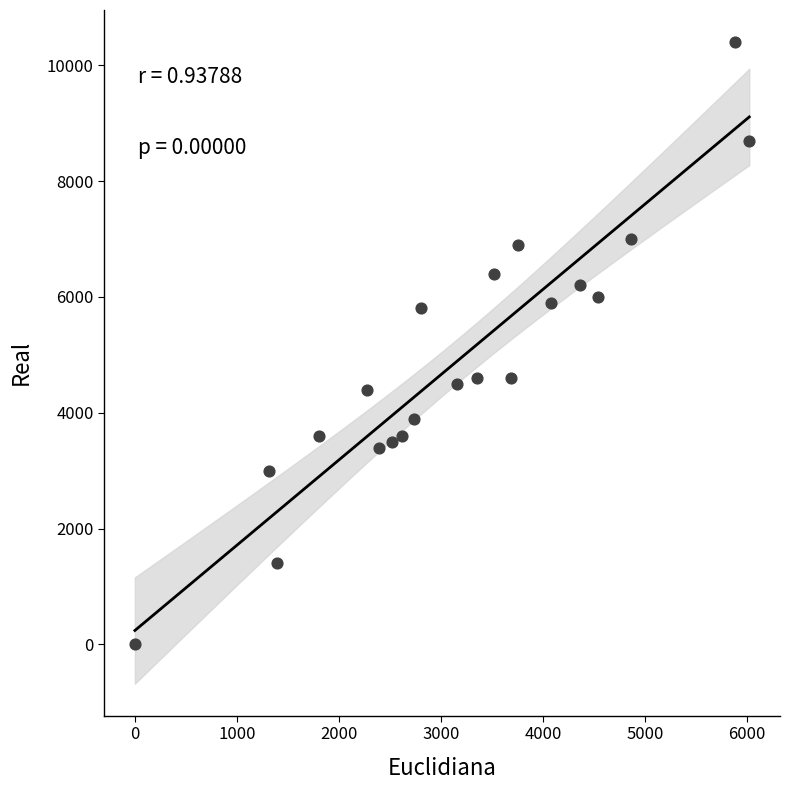

What is the range of Y values (max minus min)?

10400